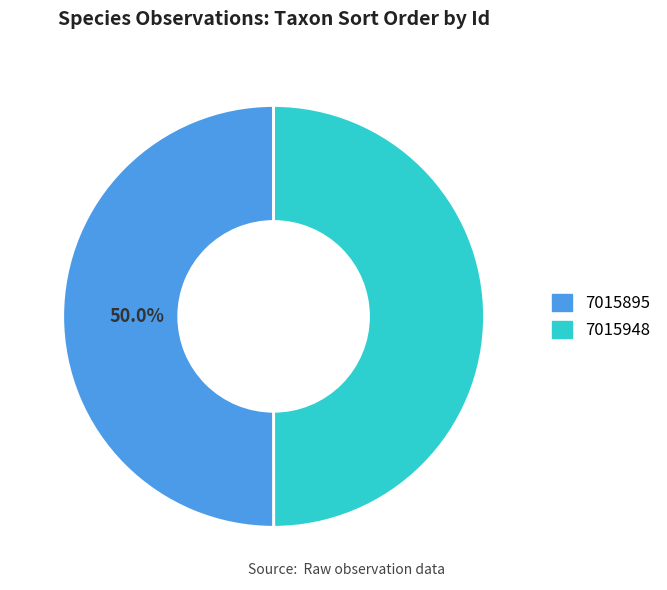

How many slices are in this pie chart?

2